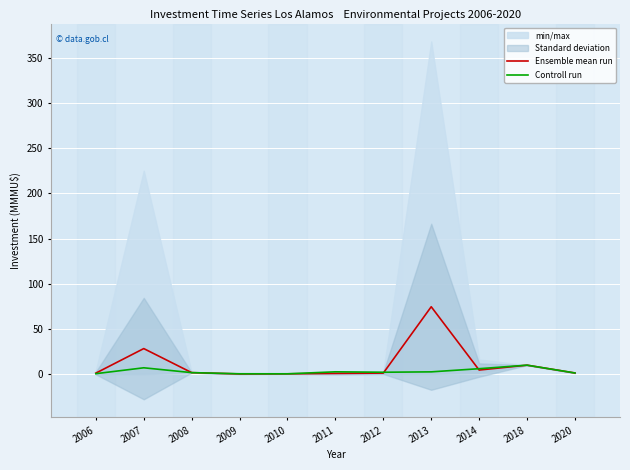

Which series ends up on top after the final intersection of Ensemble mean run and Controll run?

Controll run